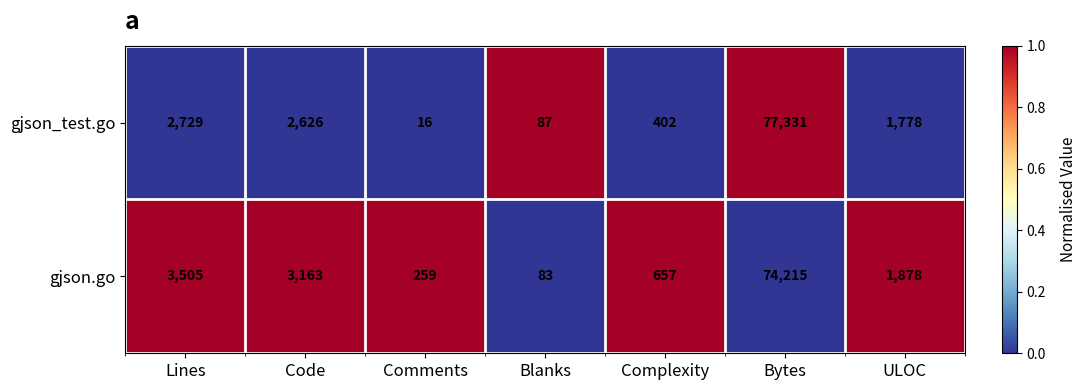

What is the spread (max minus min) of values at Blanks?

4